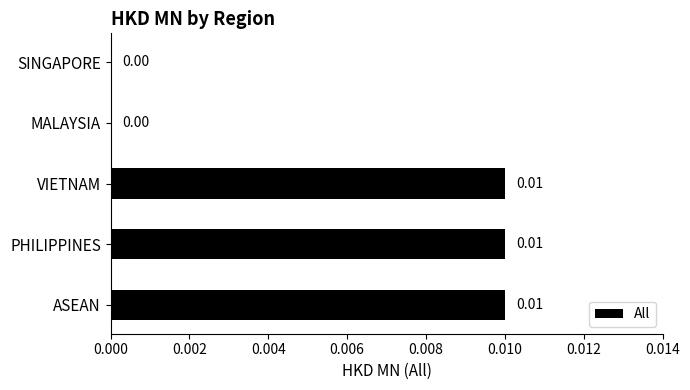

Are the bars horizontal?

Yes